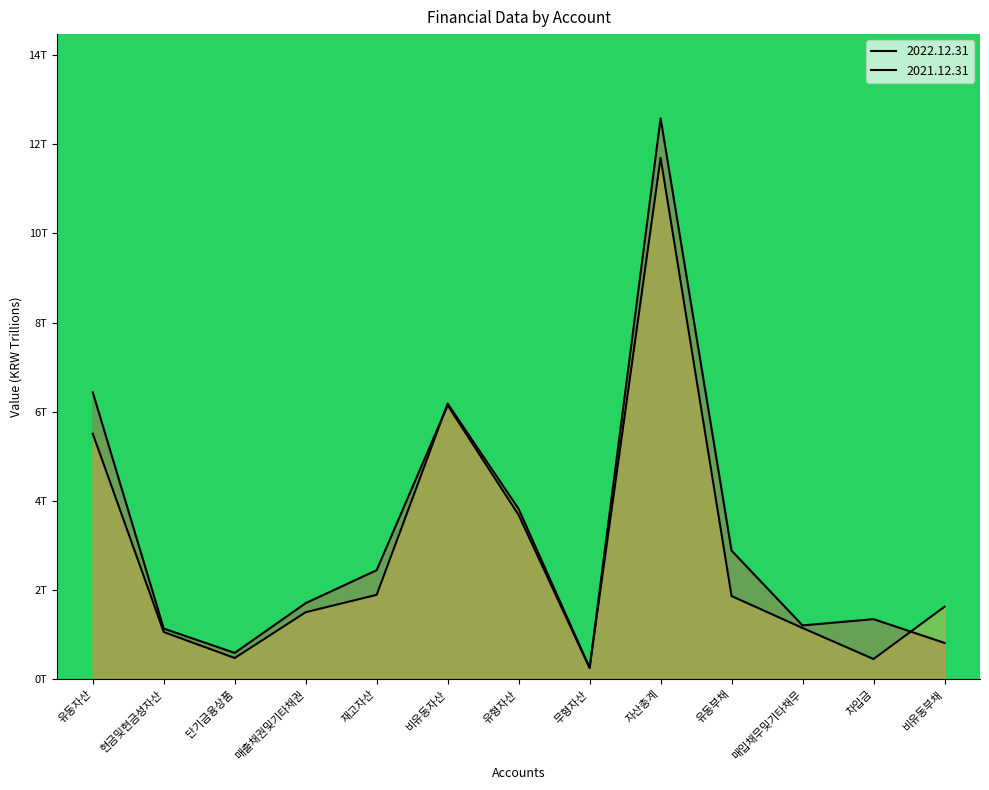

Reading left to right, what are all the values shown in this chart?

2022.12.31: 6.4	1.1	0.6	1.7	2.4	6.1	3.7	0.3	12.6	2.9	1.2	1.4	0.8
2021.12.31: 5.5	1.1	0.5	1.5	1.9	6.2	3.8	0.3	11.7	1.9	1.2	0.5	1.6